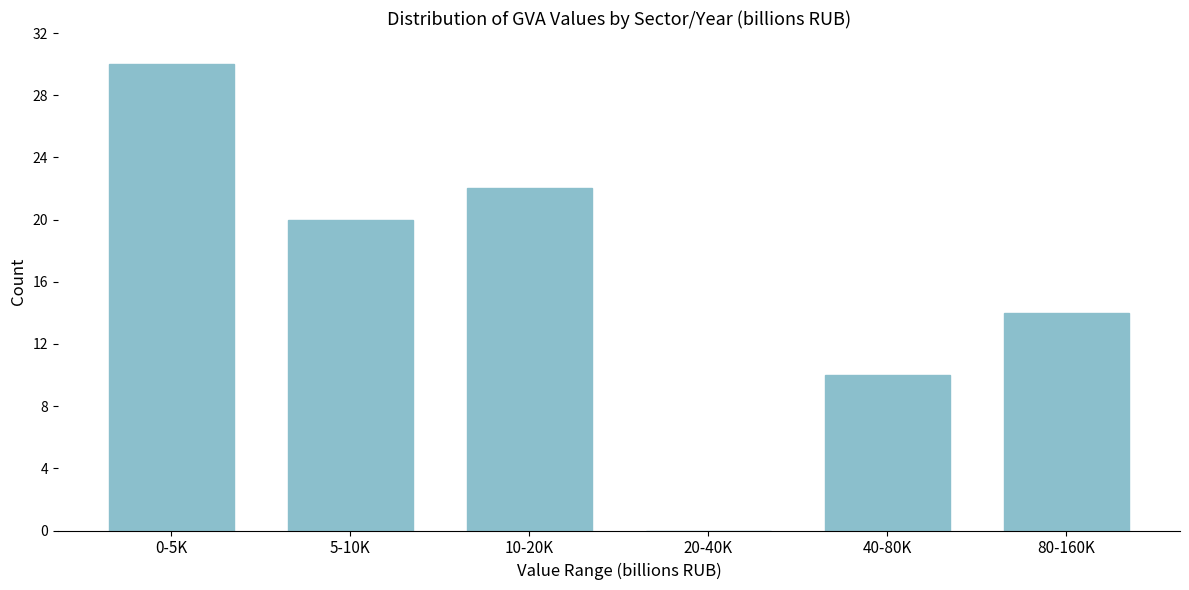

Reading right to left, extract all data points from this chart.

80-160K=14	40-80K=10	20-40K=0	10-20K=22	5-10K=20	0-5K=30